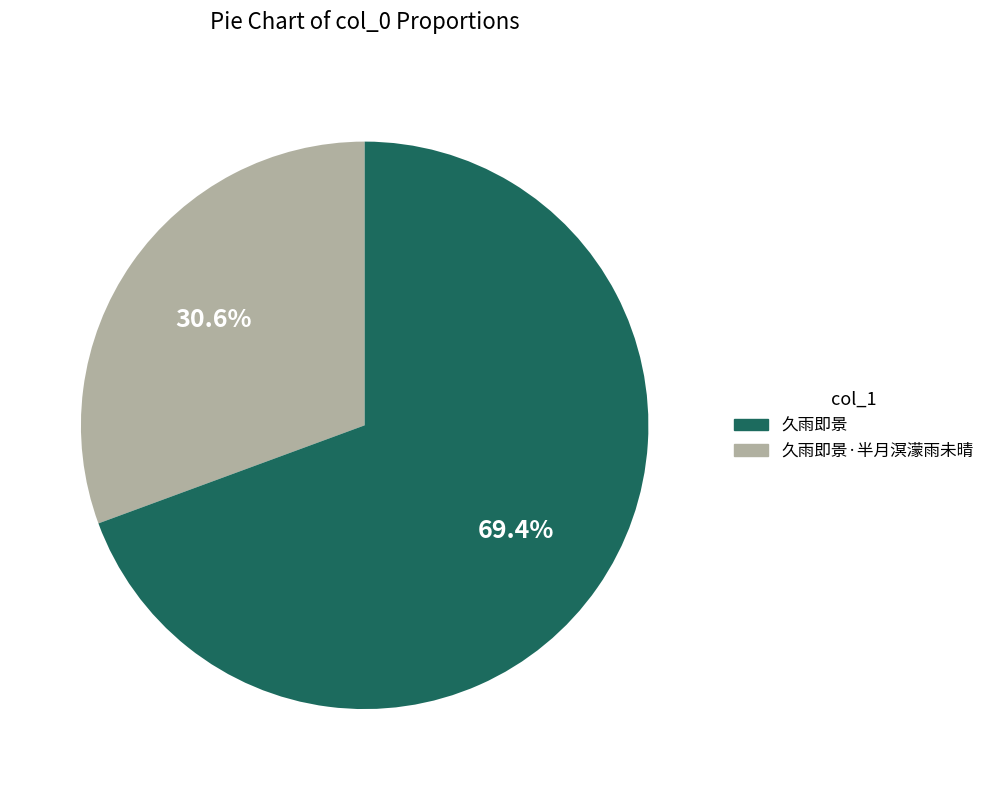

Does any single category account for the majority?

Yes